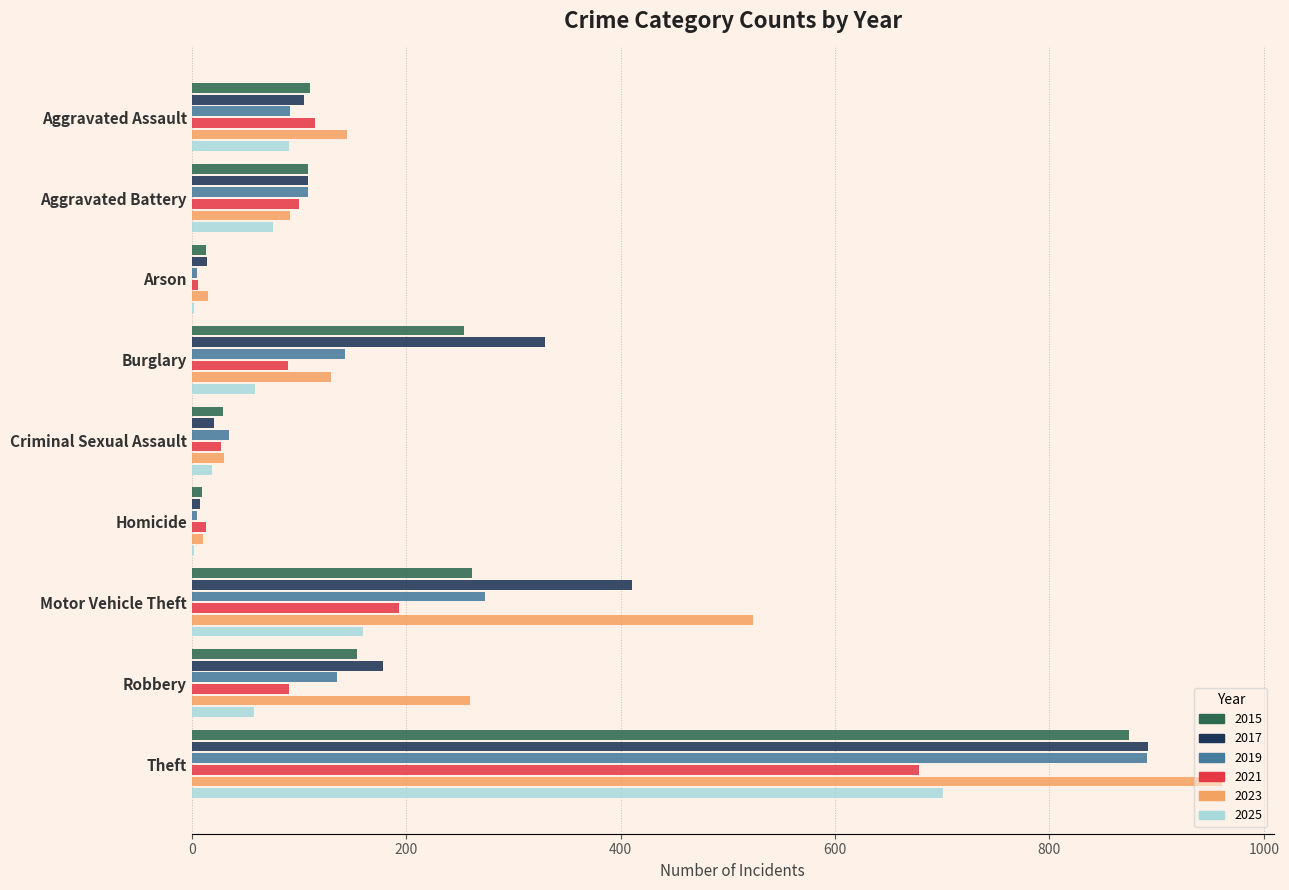

Which category has the highest value in the 2025 series?

Theft